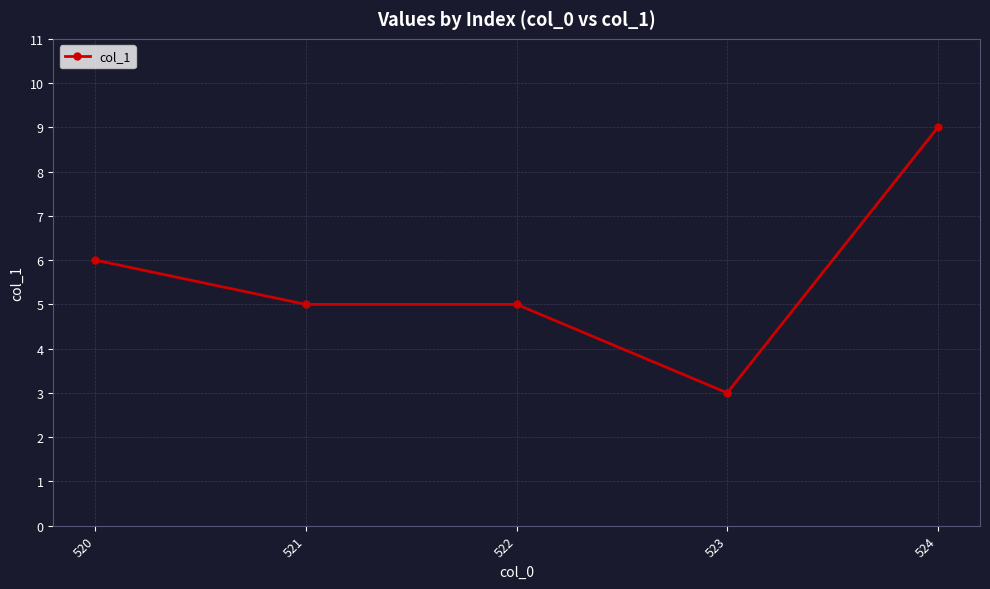

What is the smallest value displayed?

3